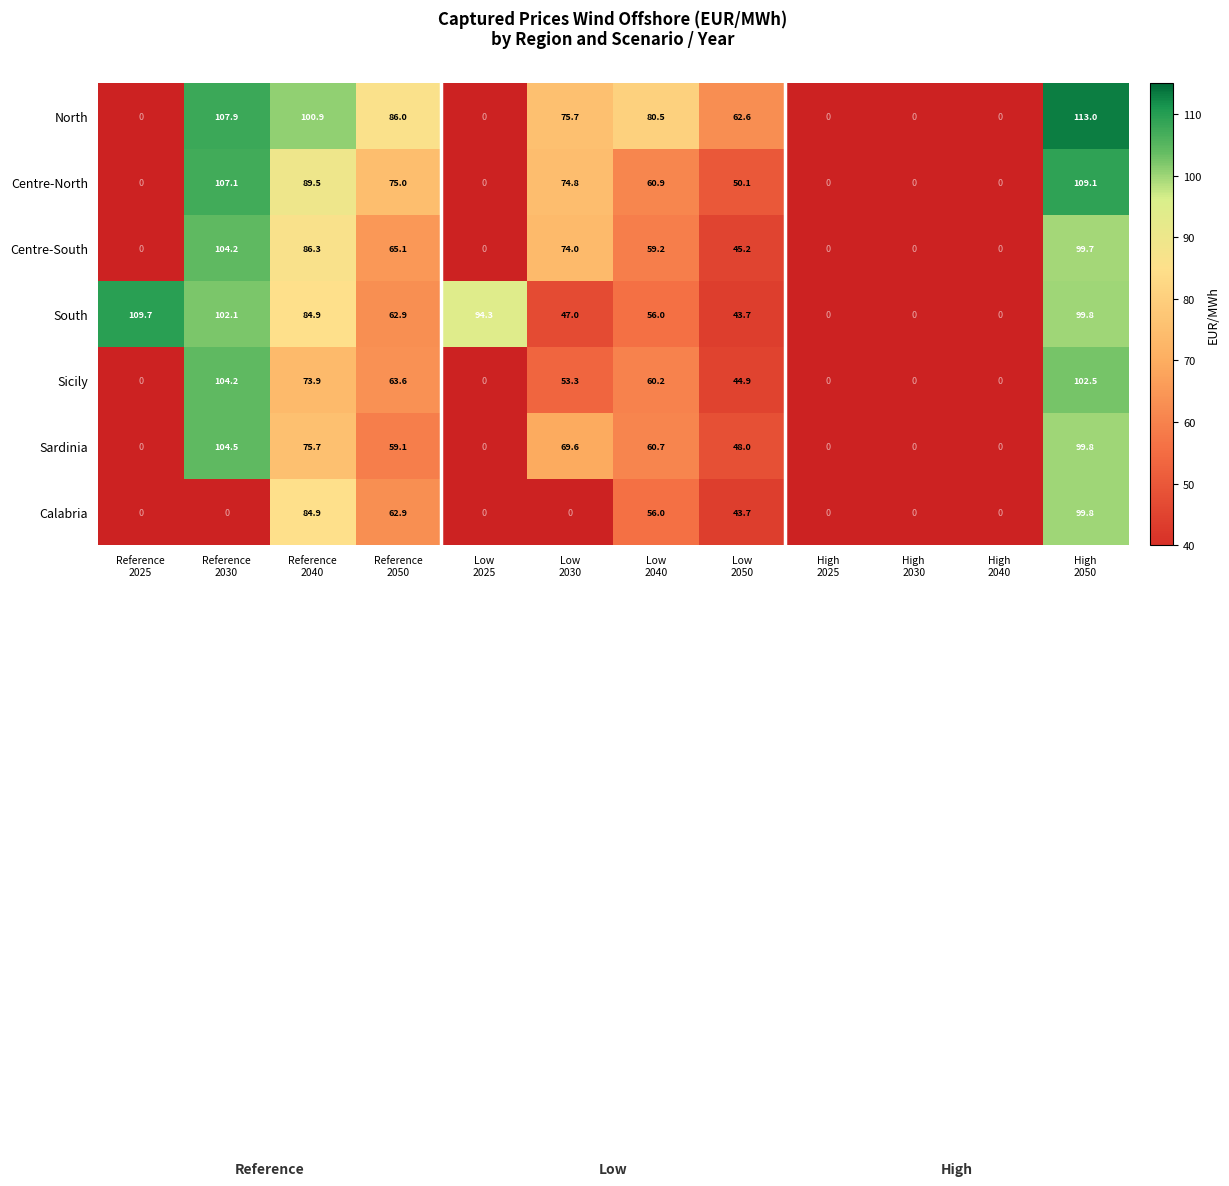

At which category is the sum across all series the highest?

High
2050